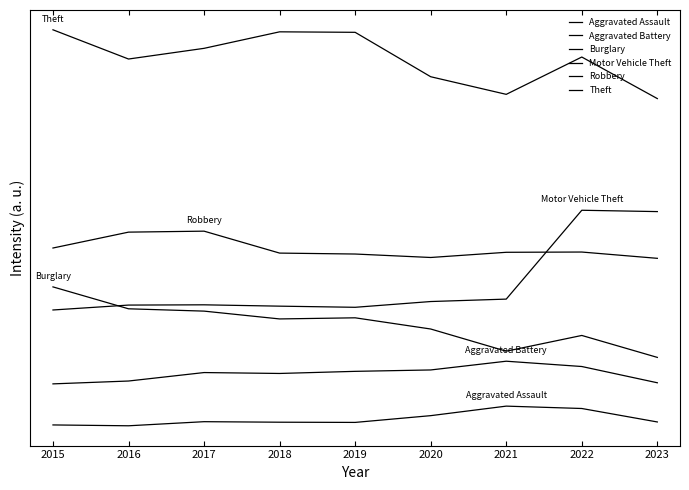

Where is the first local maximum for Aggravated Battery?

2017